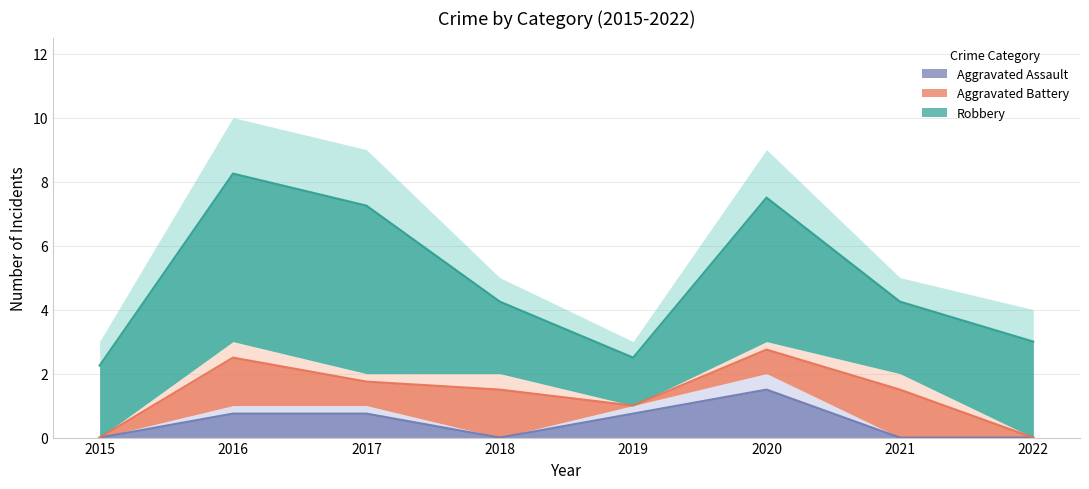

Rank the series at 2017 from highest to lowest value.

Robbery, Aggravated Assault, Aggravated Battery